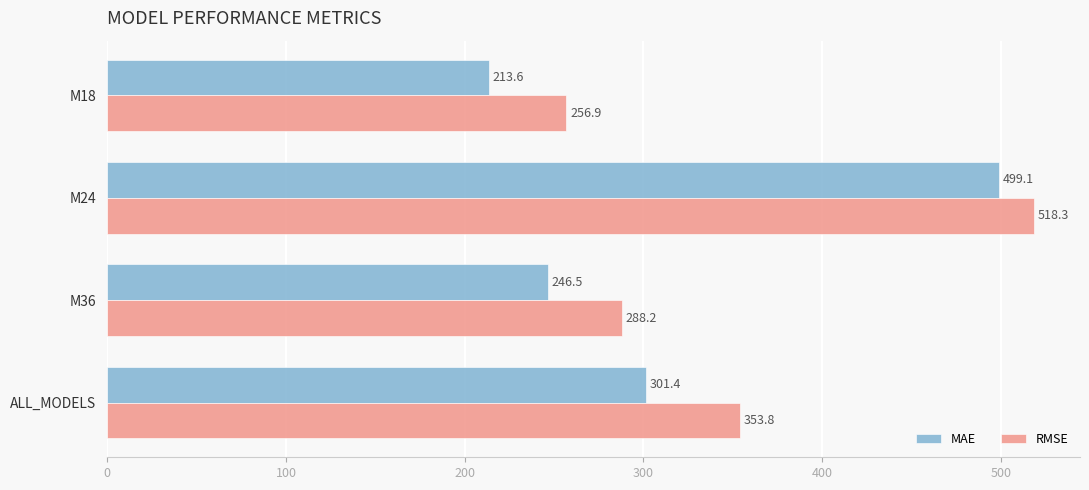

True or false: RMSE has a value of 483.8 at M36.

False